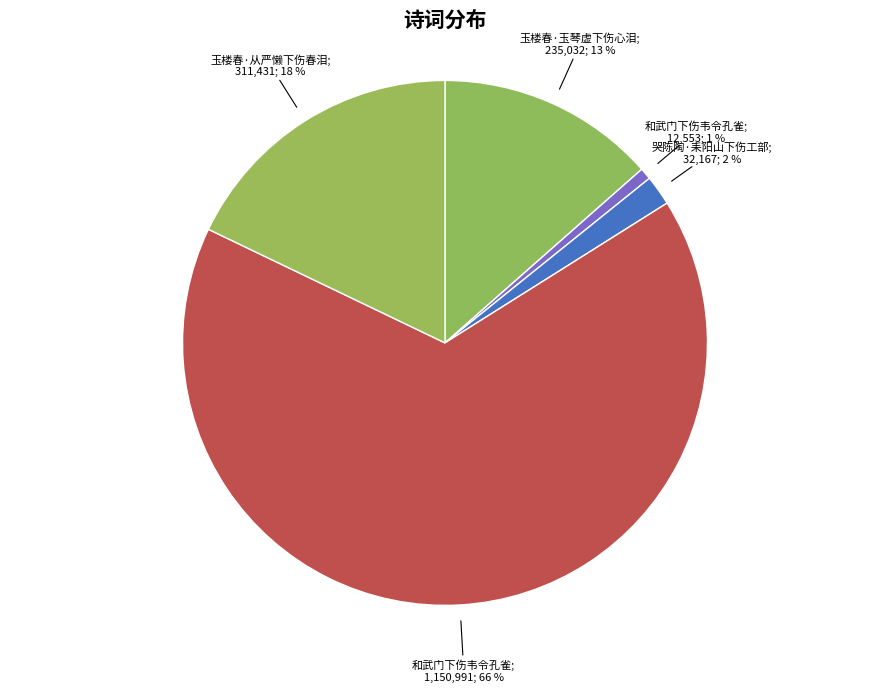

Count the number of slices in the pie.

5